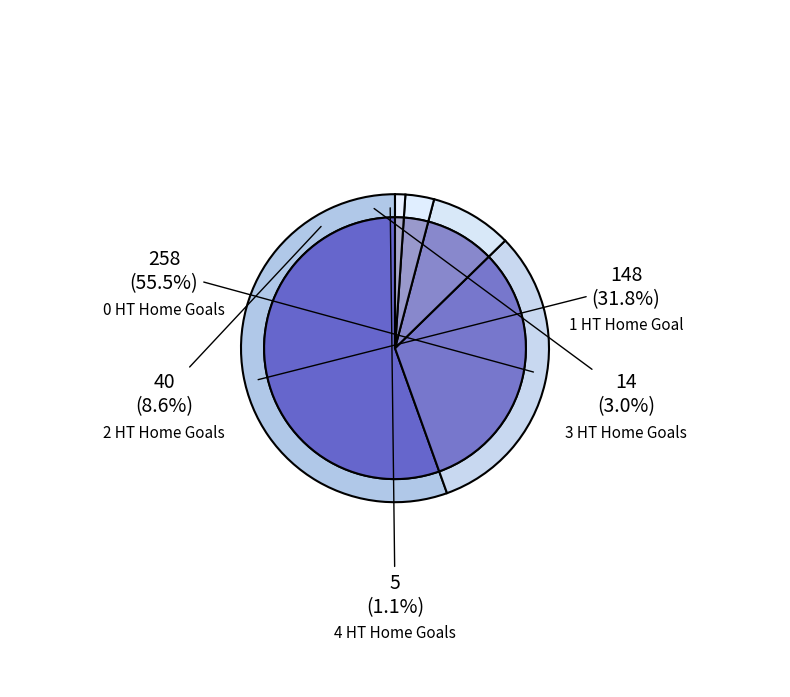

To the nearest percent, what is the difference between the 3 and 2 slice percentages?

6%